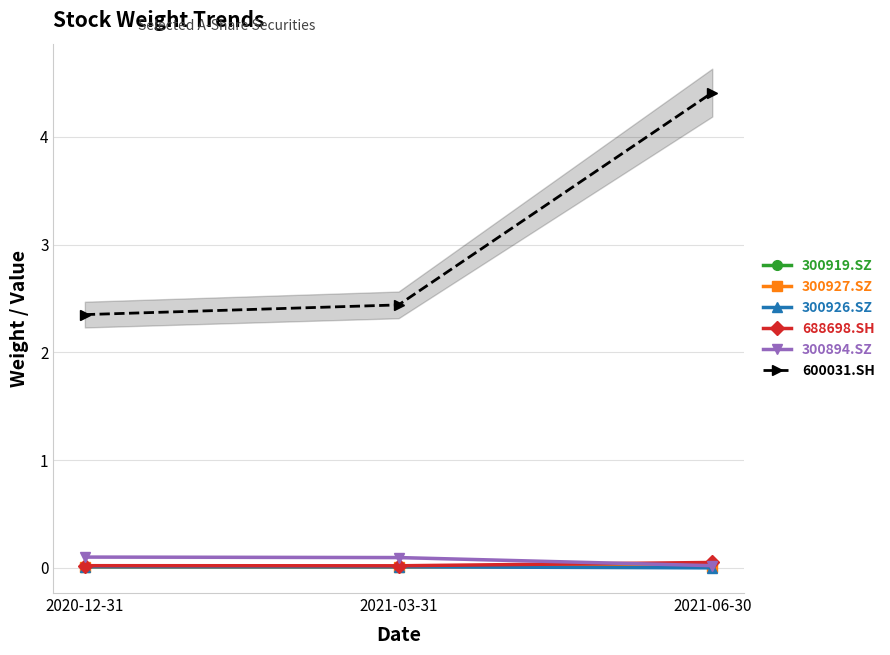

What is the total value across all series at 2021-06-30?

4.5